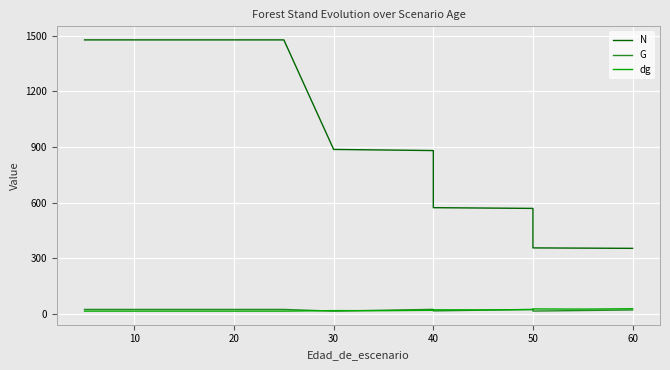

At how many categories does at least one series exceed 294?

16